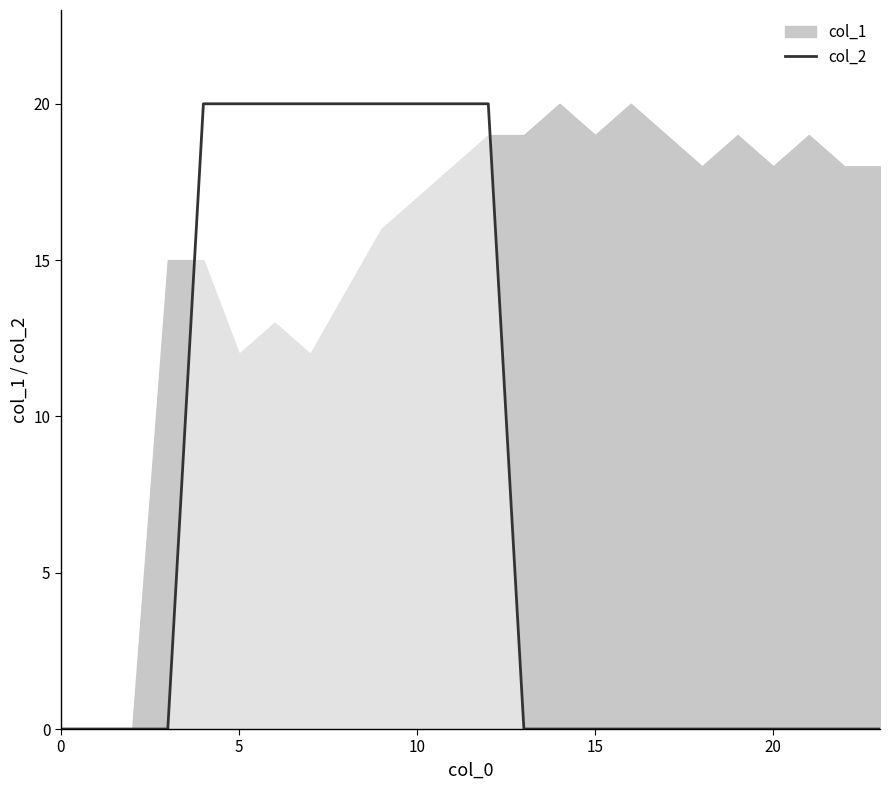

The value of col_2 at 0 is -13. True or false?

False